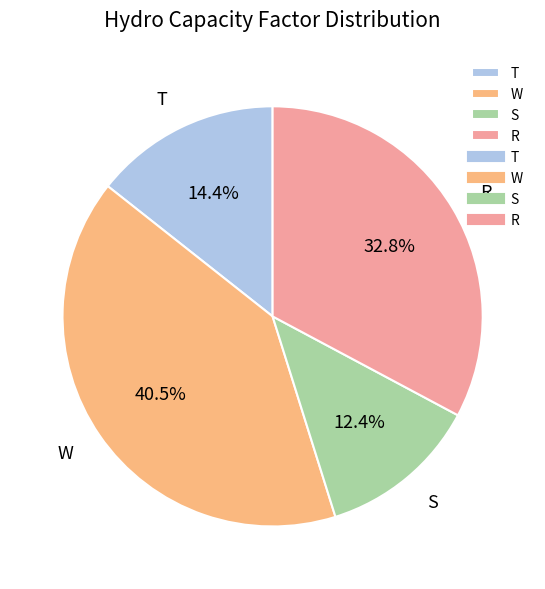

Which has a higher value, R or S?

R